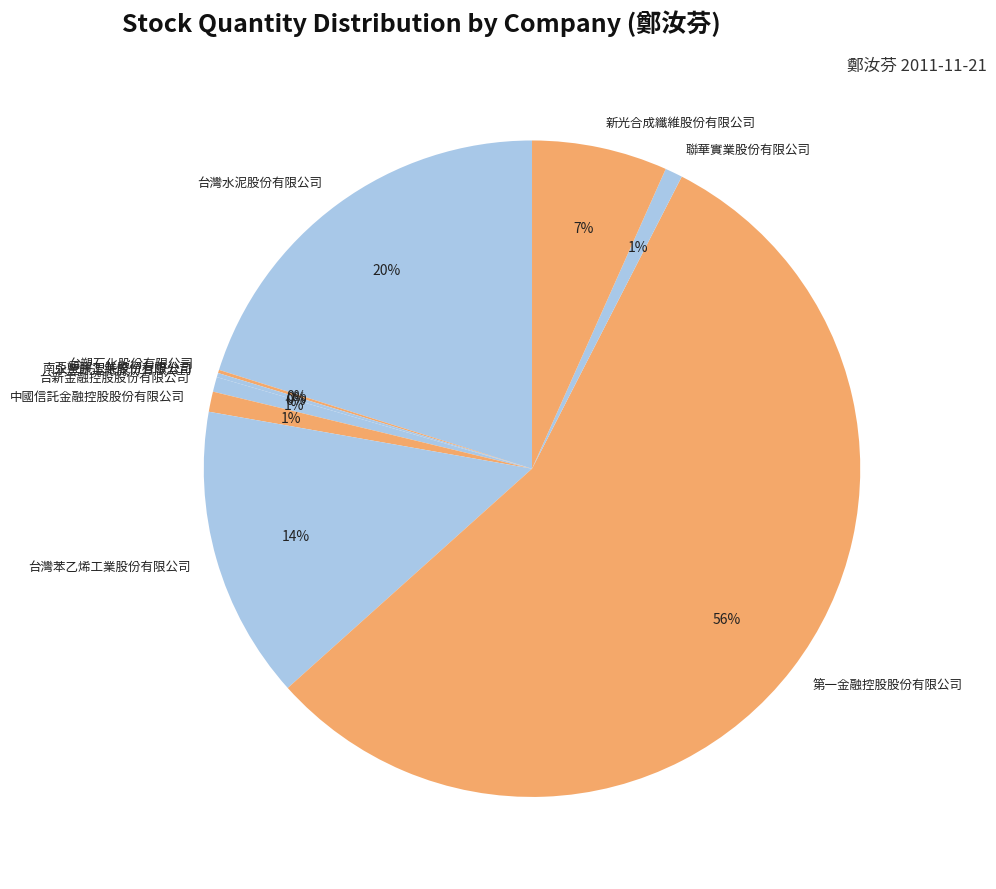

The 新光合成纖維股份有限公司 slice represents 7% of the pie. True or false?

True